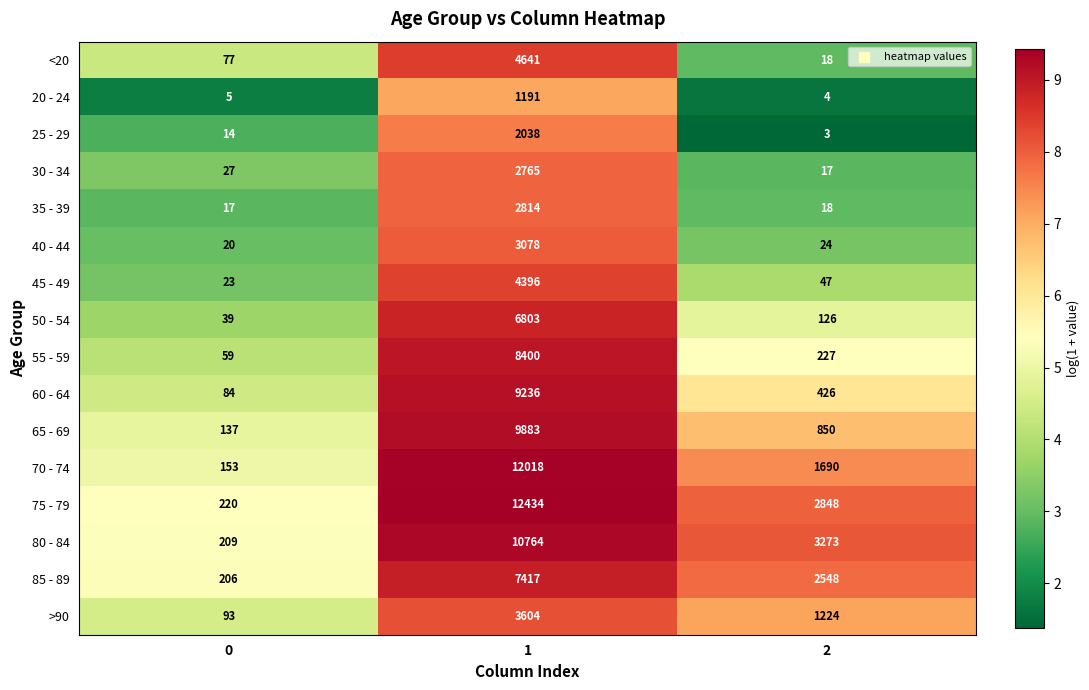

What is the sum of the 40 - 44 values at 1 and 0?

3098